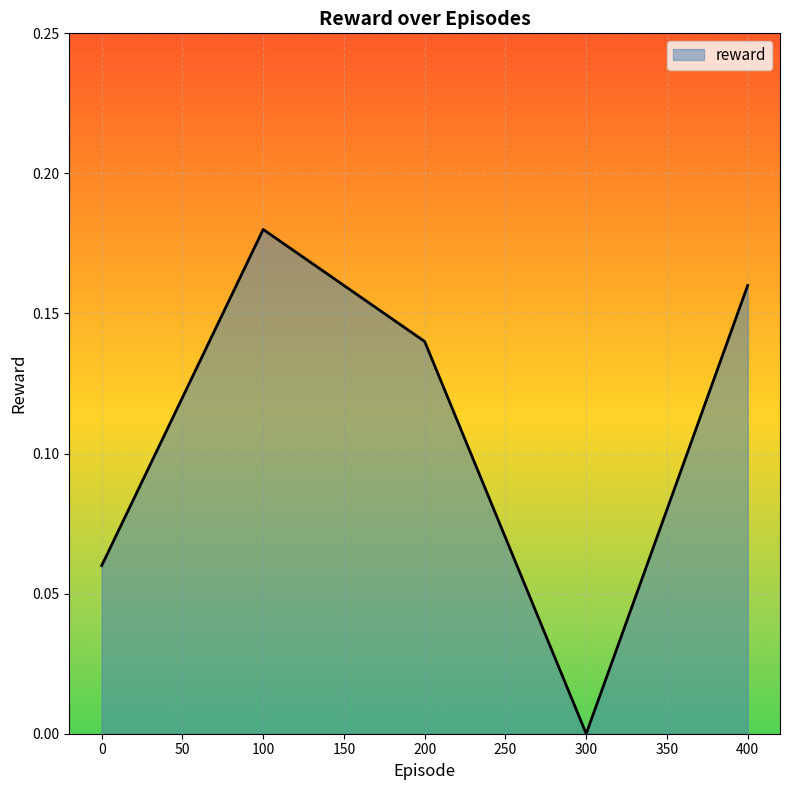

What is the sum of the values at 100 and 200?

0.3